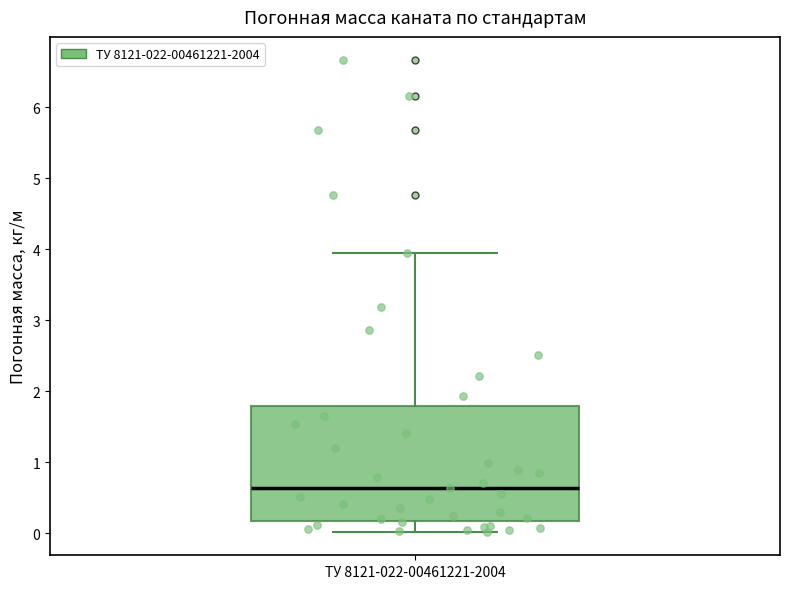

Read this box plot against the y-axis: the position of the median line, the range covered by the box, and the ends of both whiskers. The values are not printed on the chart, so give them approximately, as read against the axis.

median 0.6, box 0.2 to 1.8, whiskers 0.0 to 3.9